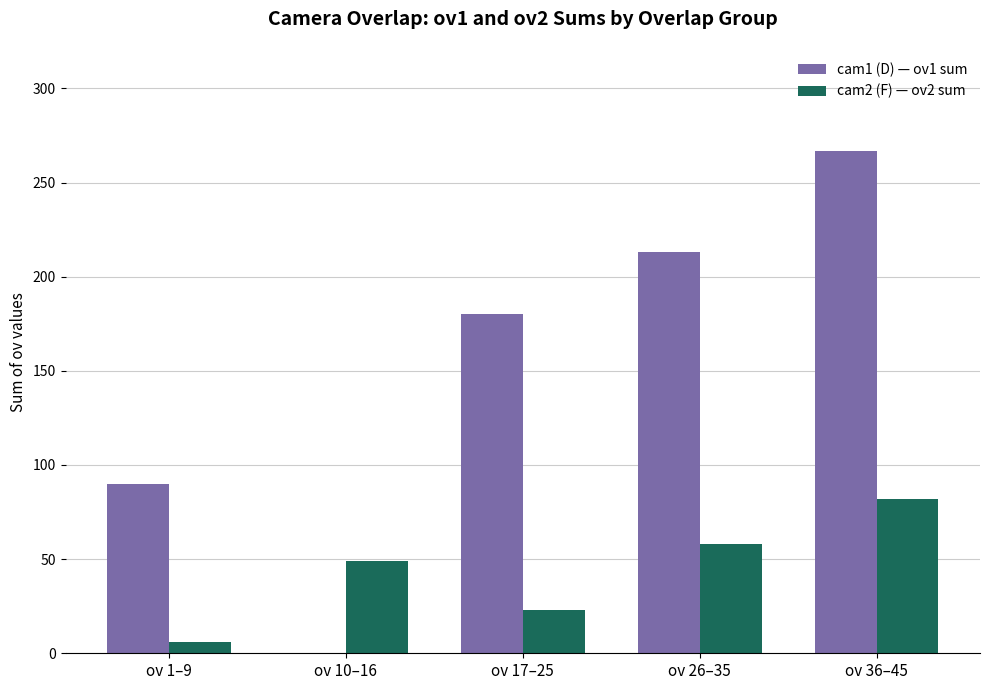

The value of cam1 (D) — ov1 sum at ov 36–45 is 428. True or false?

False